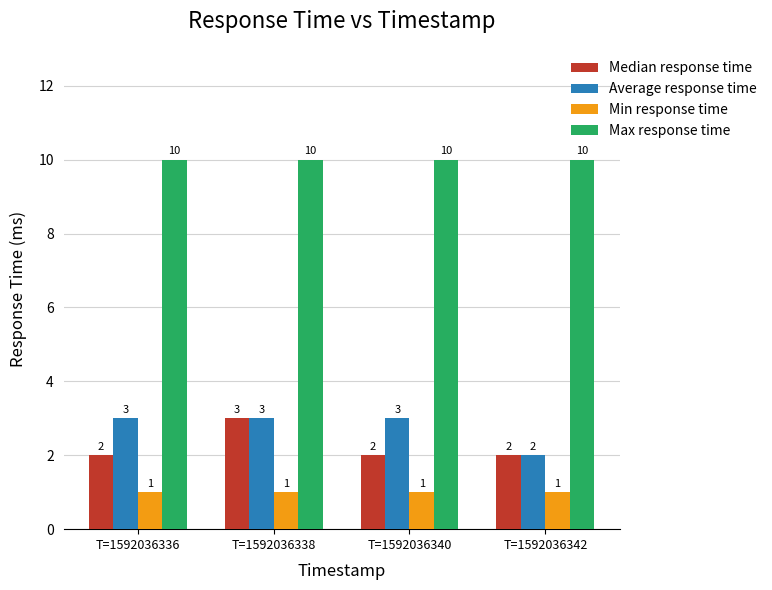

What is the difference between the highest and lowest values at T=1592036338?

9